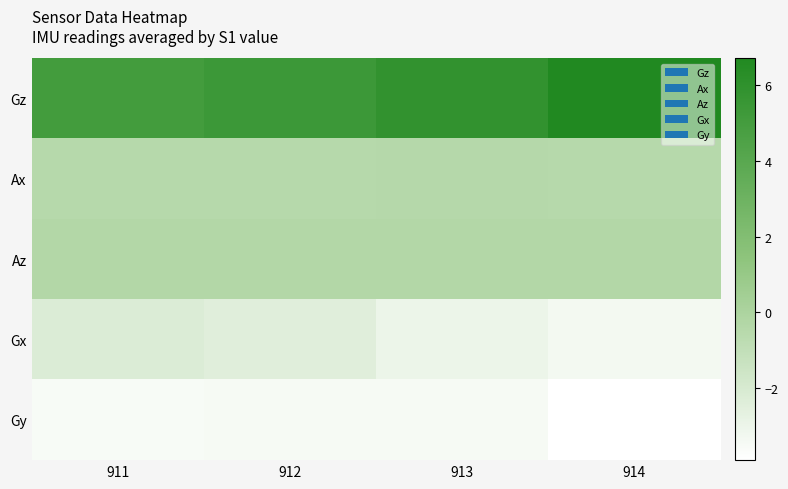

What is the difference between the highest and lowest values at 913?

9.4